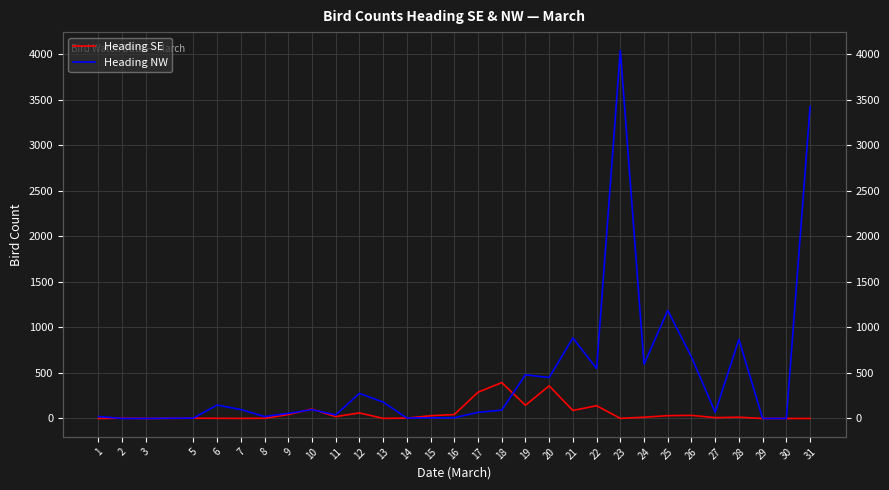

At 29, list the series in order from smallest to largest.

Heading SE, Heading NW